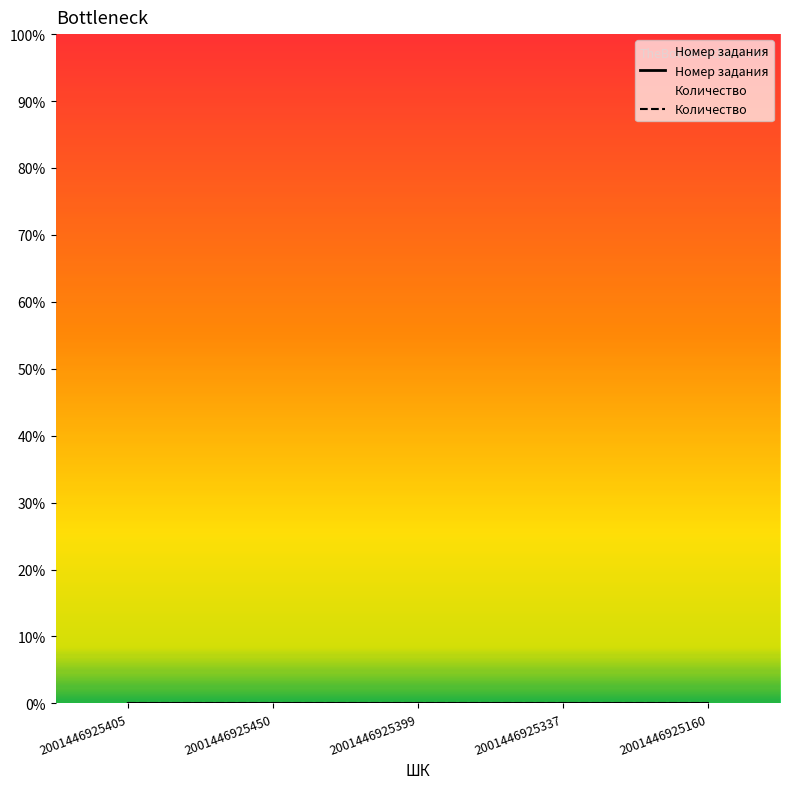

True or false: the data has more than 2 interior local peaks.

False